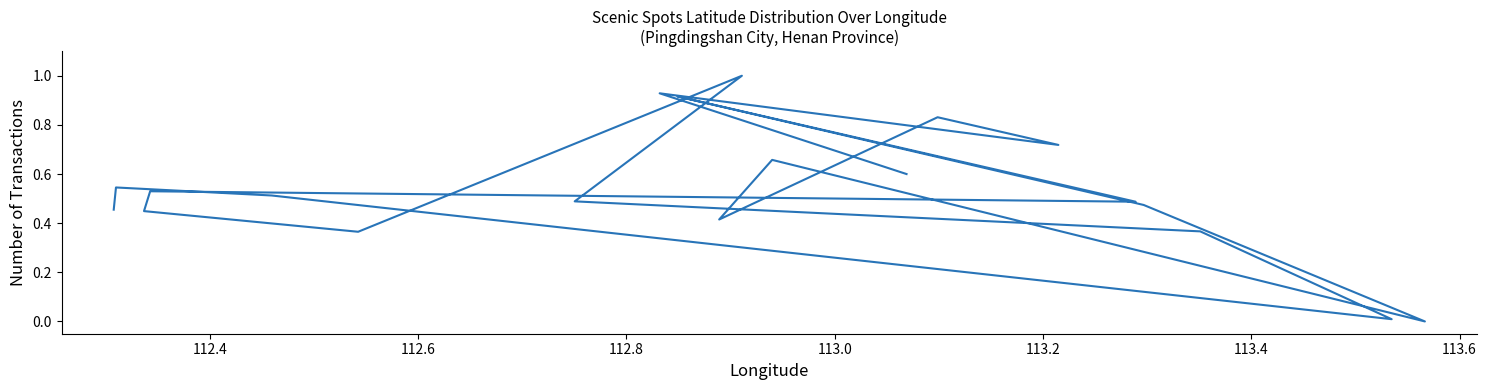

What is the difference between the maximum and second lowest values?

1.0